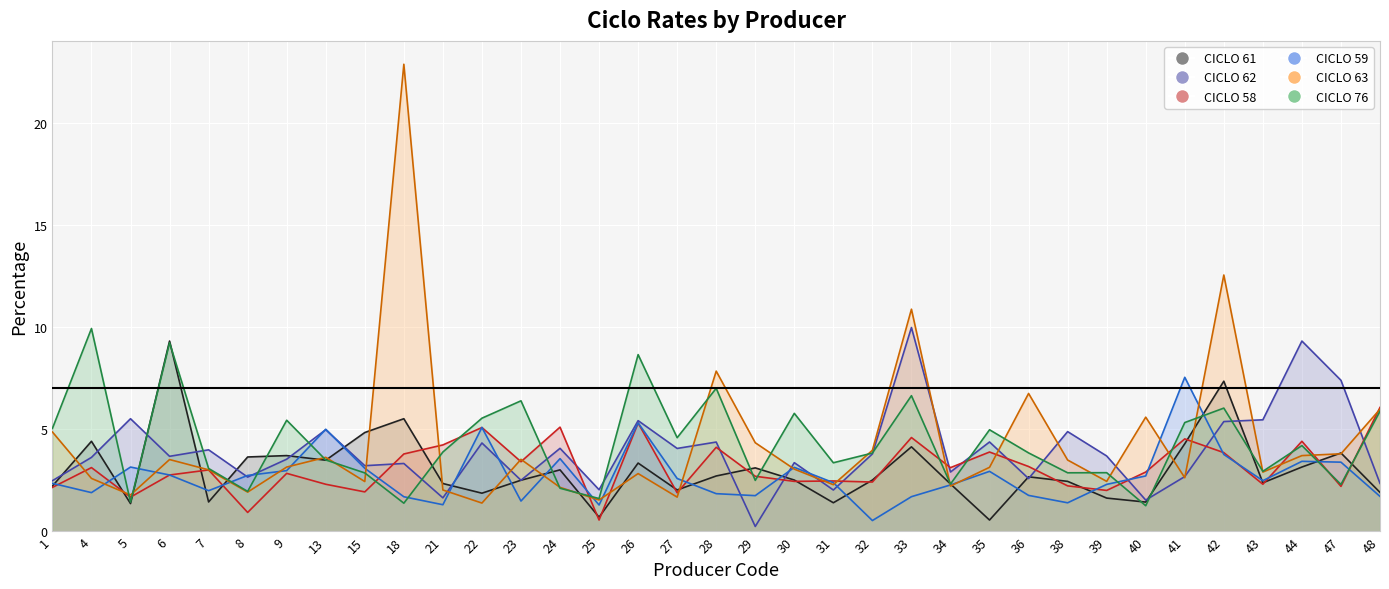

At which category does CICLO 62 reach its first local valley?

6